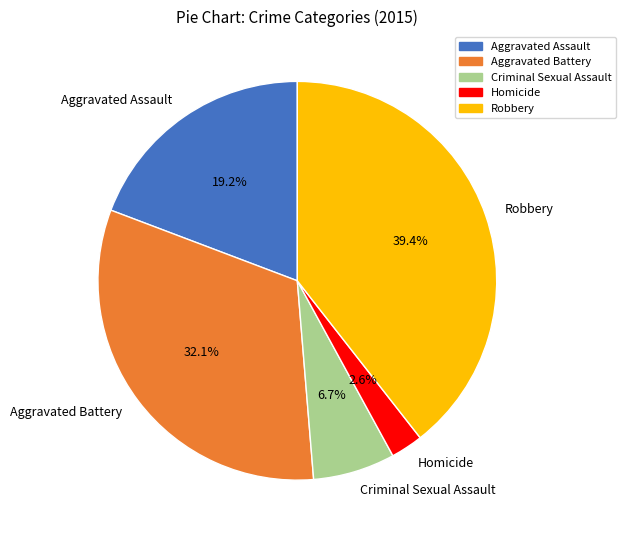

What is the total percentage of Homicide and Robbery?

42.0%